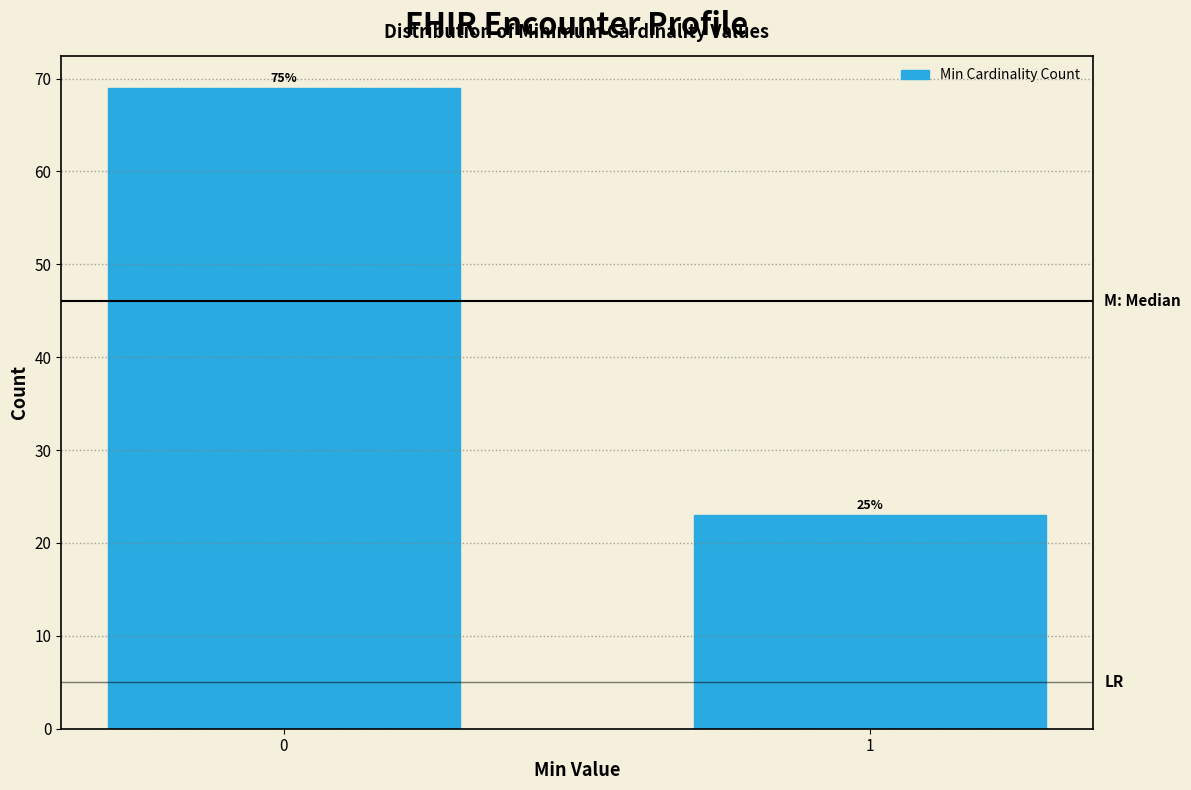

Are the bars horizontal?

No